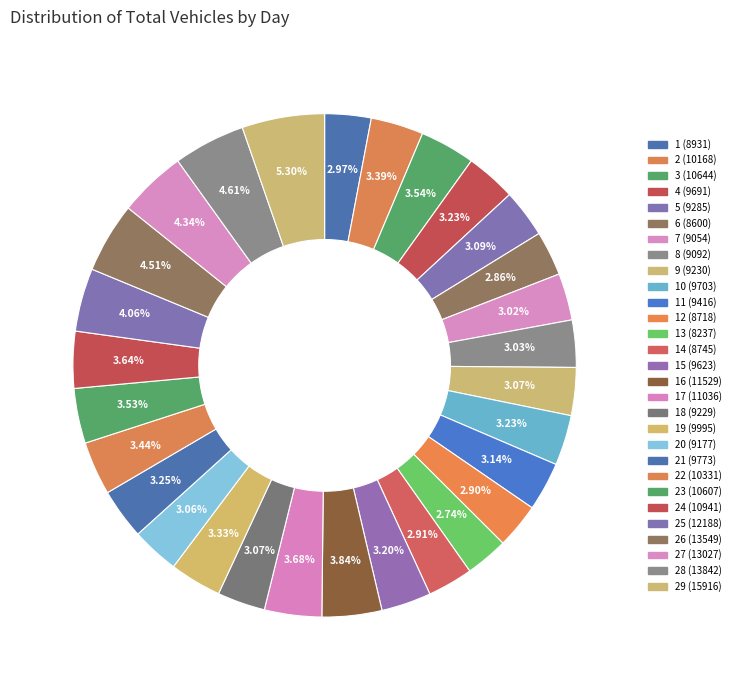

Count the number of slices in the pie.

29